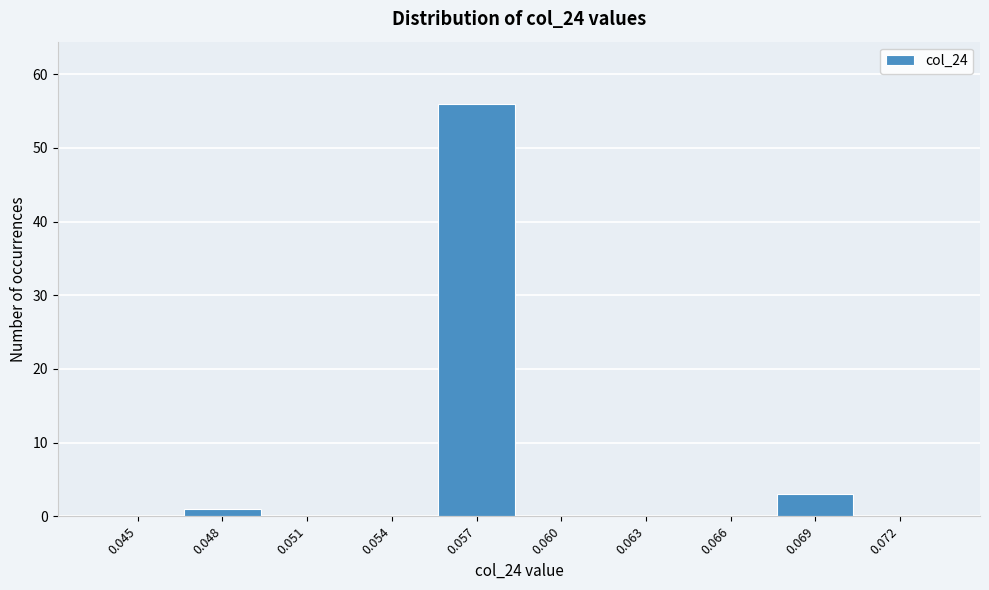

Reading left to right, transcribe all the data shown in this chart.

0.045=0	0.048=1	0.051=0	0.054=0	0.057=56	0.060=0	0.063=0	0.066=0	0.069=3	0.072=0